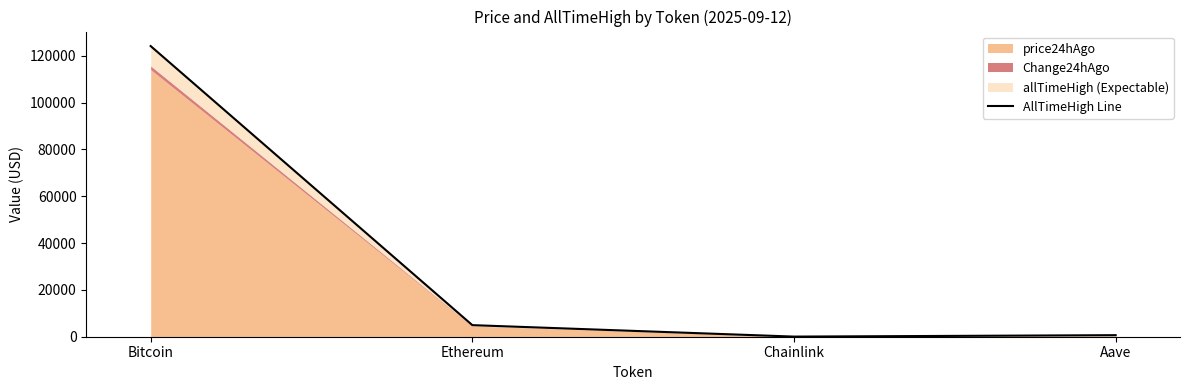

How many points are lower than both their immediate neighbors (excluding endpoints)?

1